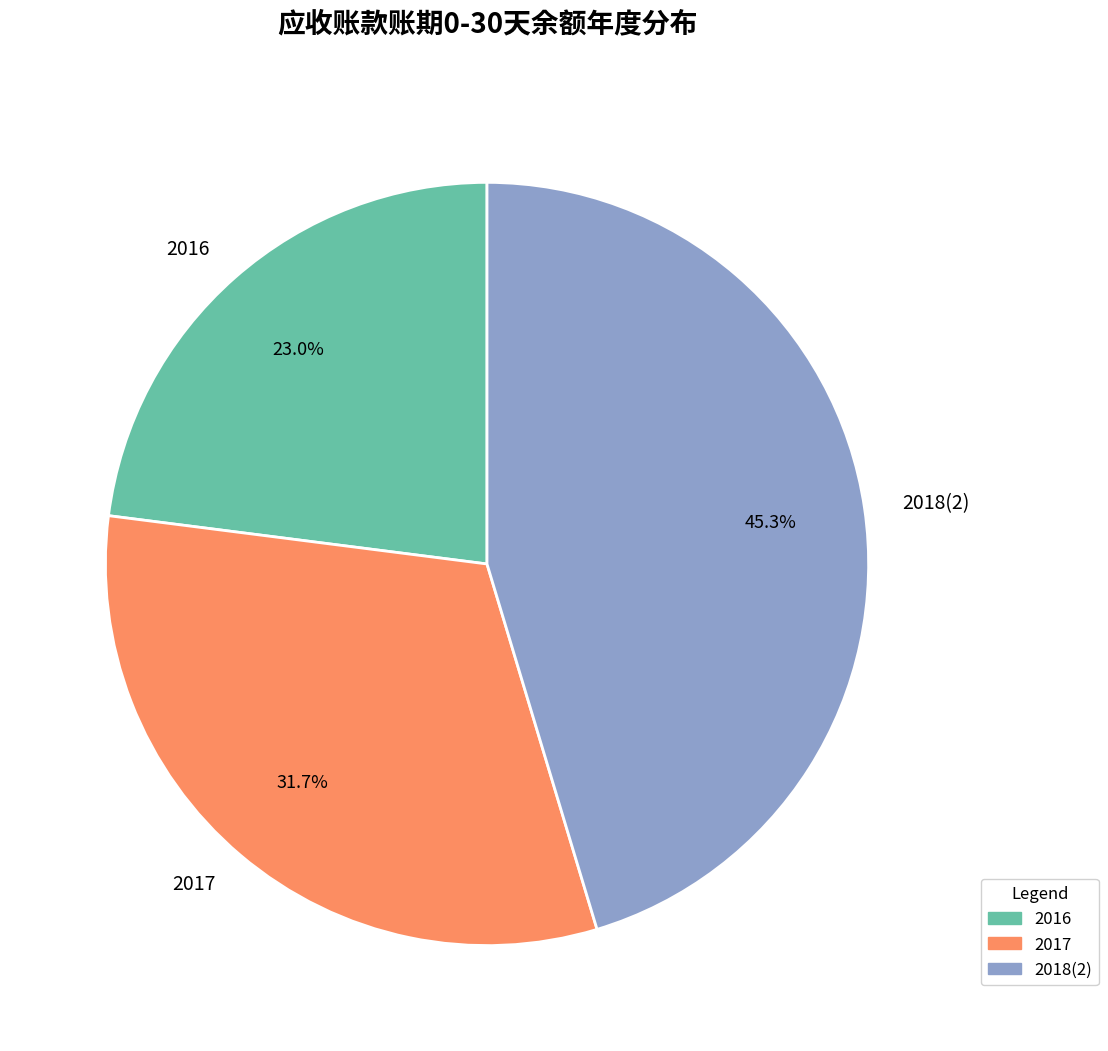

To the nearest percent, what is the combined percentage of 2016 and 2017?

55%